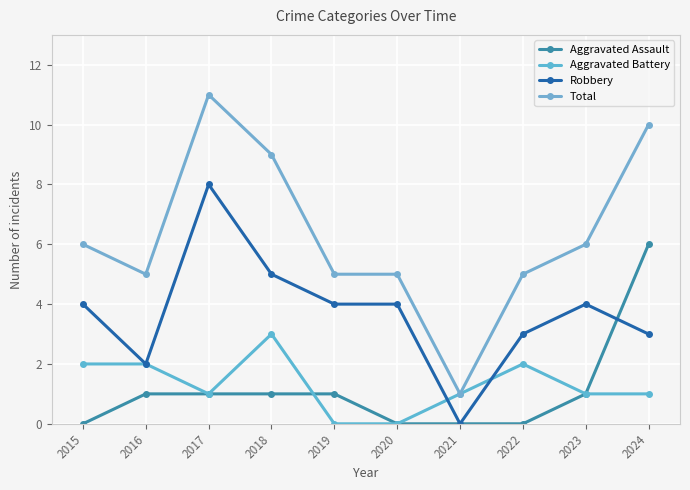

How many lines are shown in the chart?

4